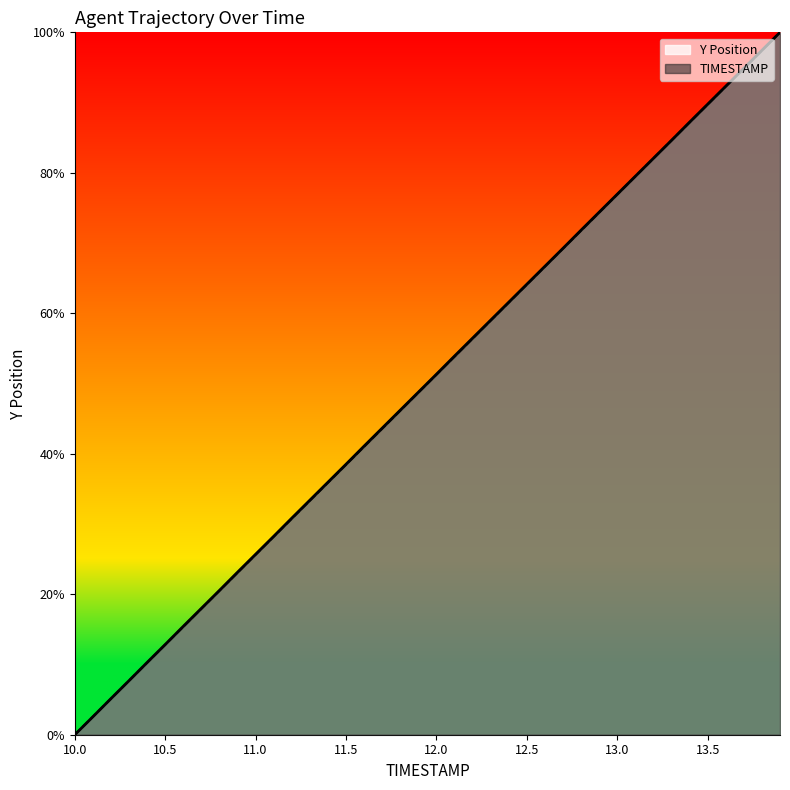

Is it true that Y equals 18.0 at 10.5?

False